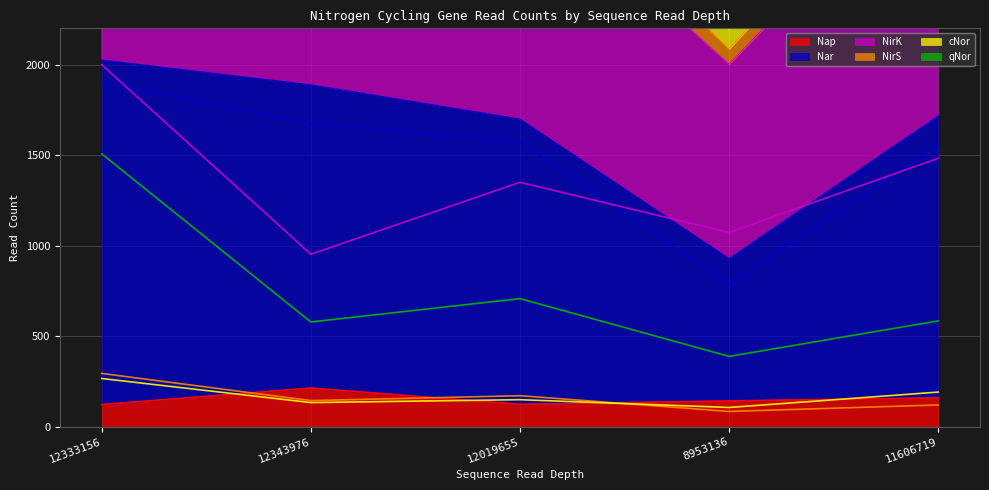

True or false: Nap and Nar intersect in this chart.

False